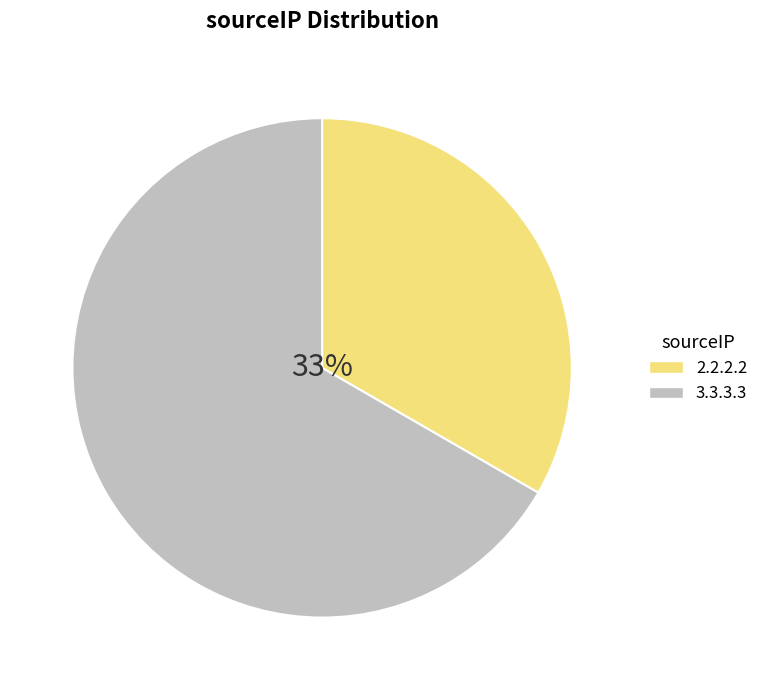

Is there any slice that represents more than half of the pie?

Yes